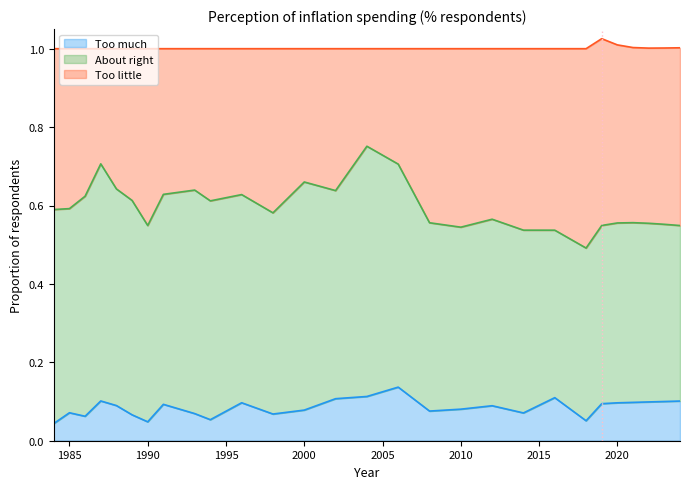

What is the total value across all series at 2020?

1.0